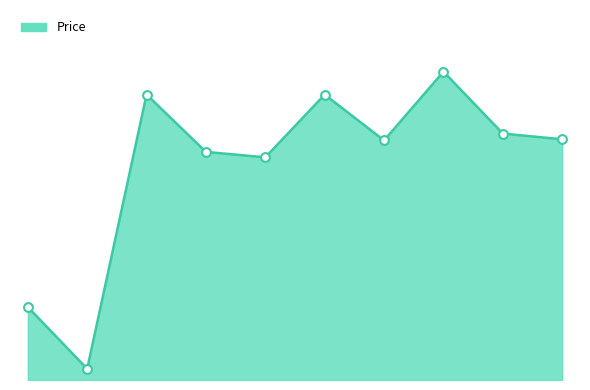

Does the chart have visible grid lines?

No